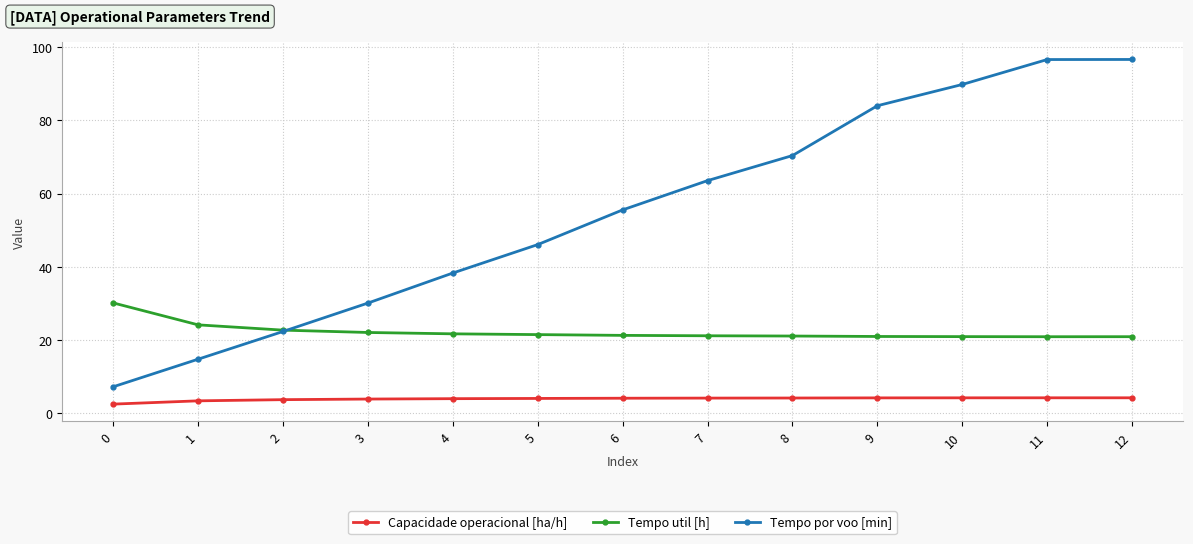

What is the sum of the Capacidade operacional [ha/h] values at 9 and 7?

8.4